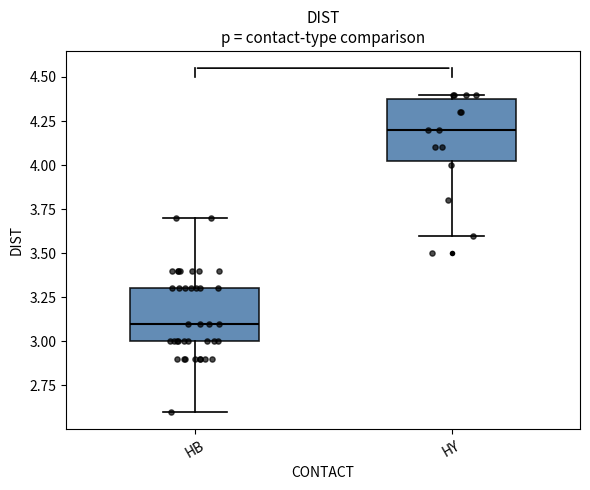

Reading left to right, read every box against the y-axis: the position of its median line, the range the box covers, and the ends of its whiskers. The values are not printed on the chart, so give them approximately, as read against the axis.

HB: median 3.10, box 3.00 to 3.30, whiskers 2.60 to 3.70
HY: median 4.20, box 4.05 to 4.40, whiskers 3.60 to 4.40 (just above the box's upper edge)